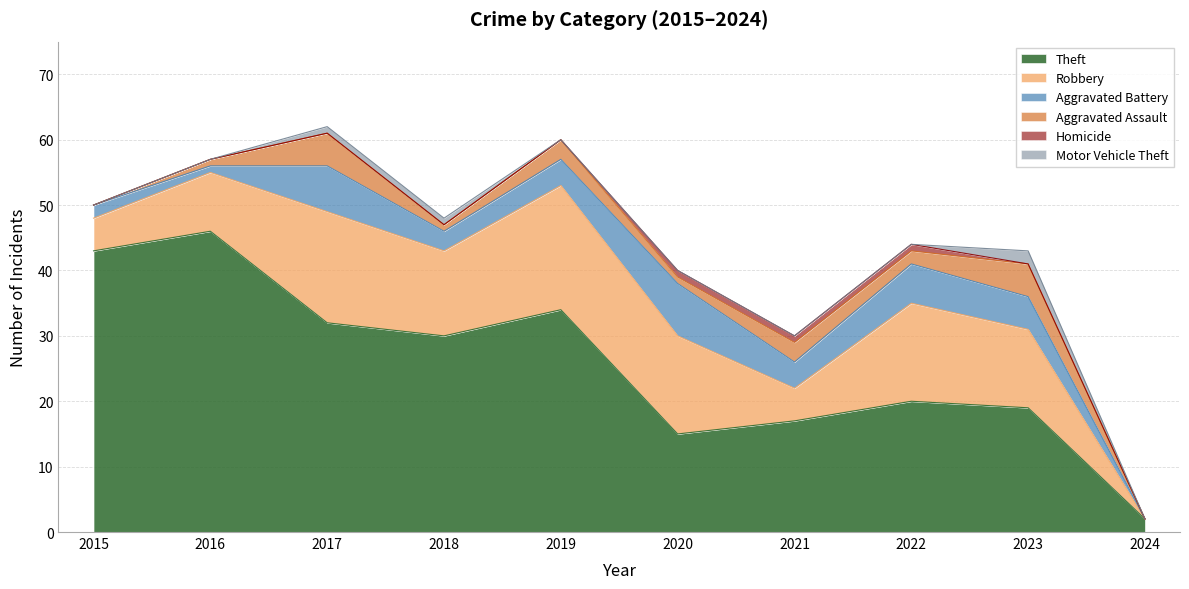

Reading left to right, transcribe all the data shown in this chart.

Theft: 2015=43	2016=46	2017=32	2018=30	2019=34	2020=15	2021=17	2022=20	2023=19	2024=2
Robbery: 2015=5	2016=9	2017=17	2018=13	2019=19	2020=15	2021=5	2022=15	2023=12	2024=0
Aggravated Battery: 2015=2	2016=1	2017=7	2018=3	2019=4	2020=8	2021=4	2022=6	2023=5	2024=0
Aggravated Assault: 2015=0	2016=1	2017=5	2018=1	2019=3	2020=1	2021=3	2022=2	2023=5	2024=0
Homicide: 2015=0	2016=0	2017=0	2018=0	2019=0	2020=1	2021=1	2022=1	2023=0	2024=0
Motor Vehicle Theft: 2015=0	2016=0	2017=1	2018=1	2019=0	2020=0	2021=0	2022=0	2023=2	2024=0